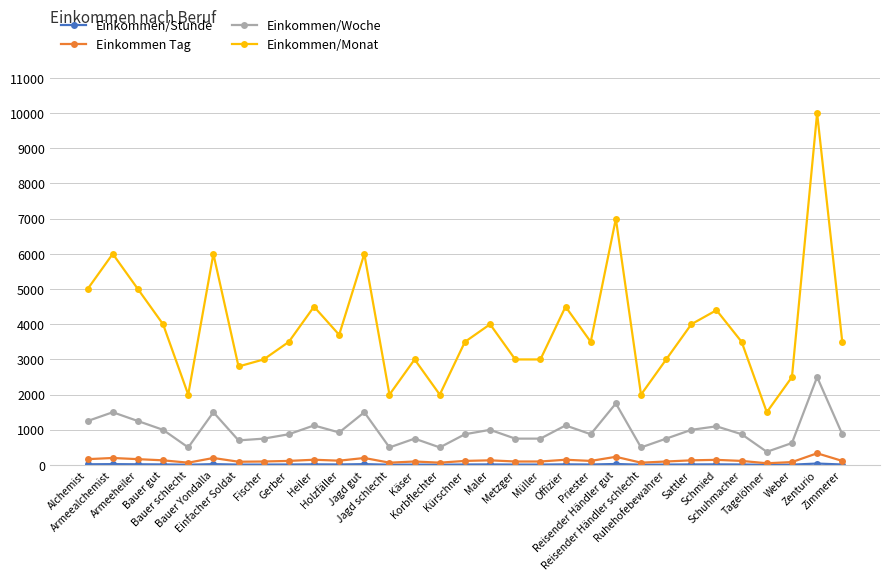

True or false: Einkommen/Woche has more than 2 points higher than both neighbors.

True